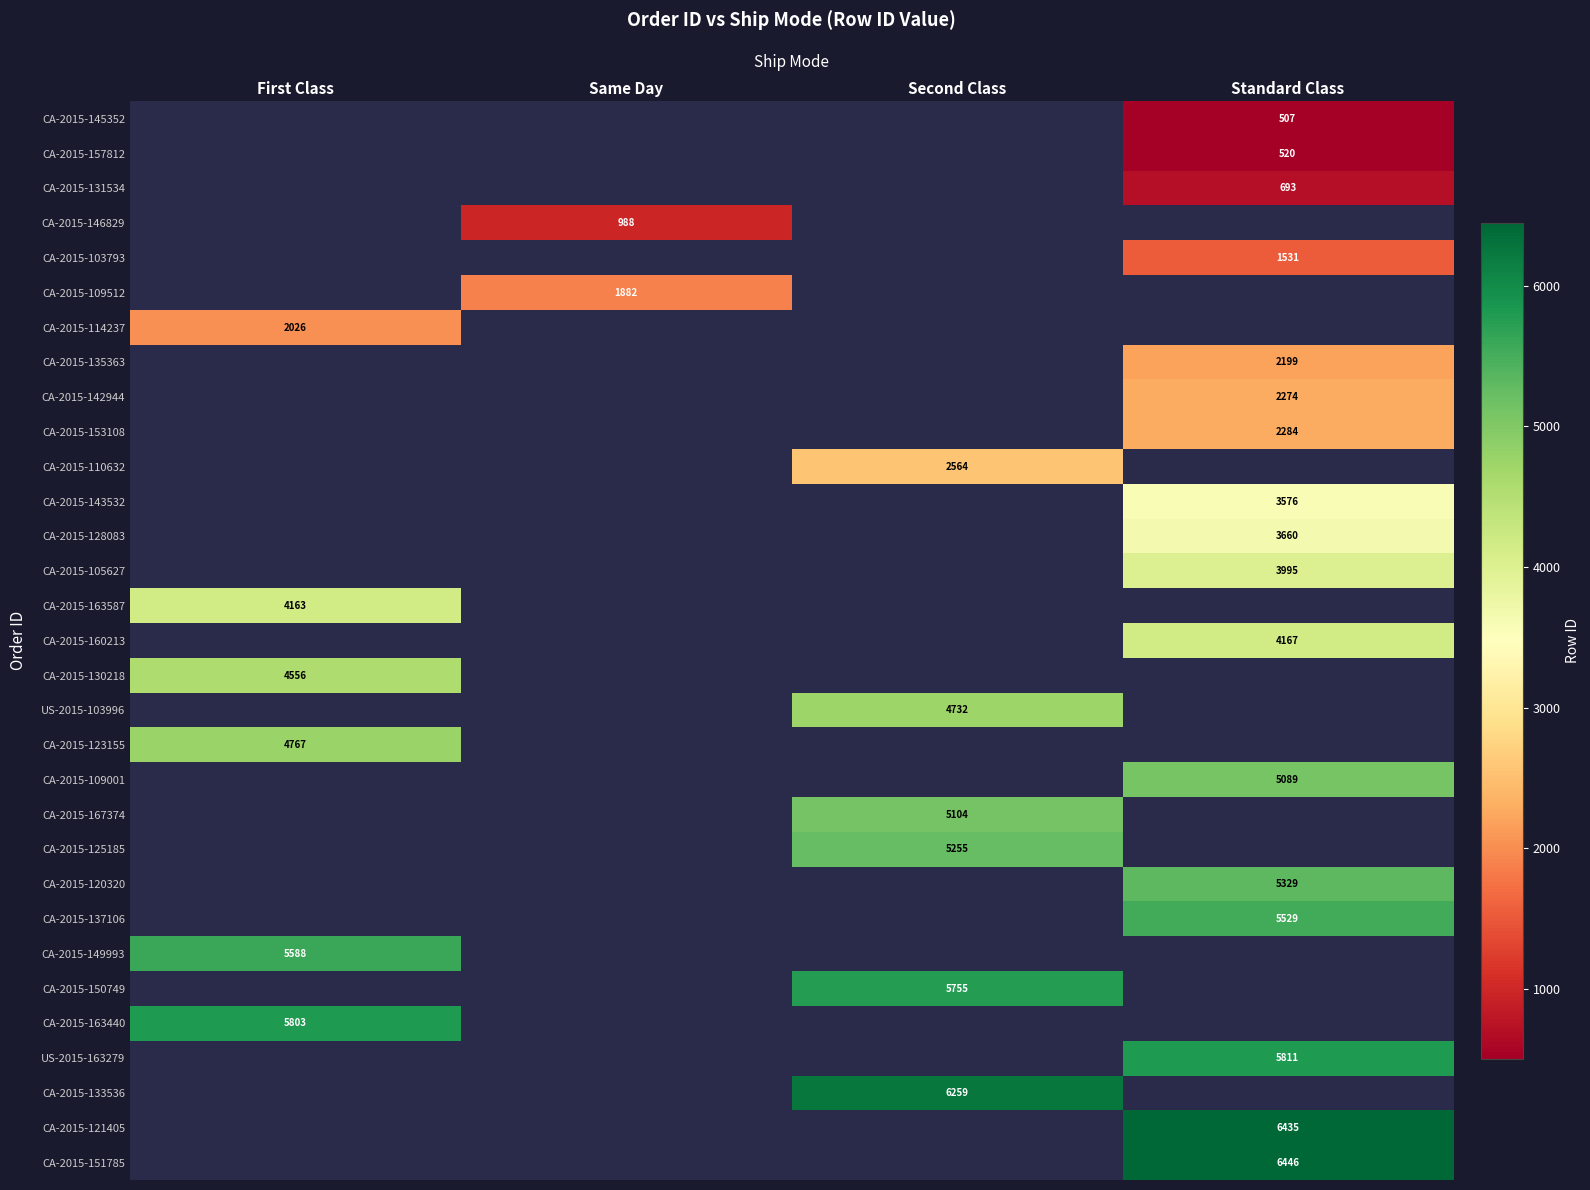

The value of CA-2015-142944 at Standard Class is 704. True or false?

False